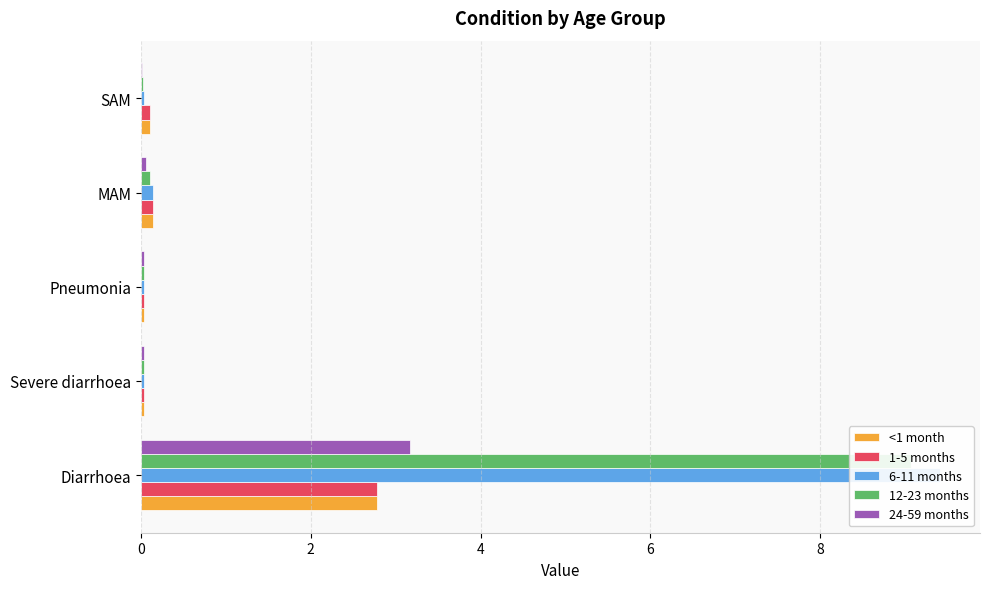

What is the maximum value for <1 month?

2.8